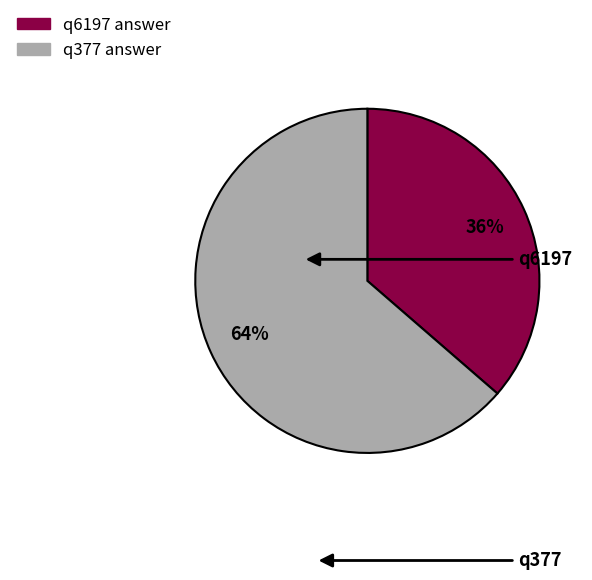

What is the largest slice in the pie chart?

q377